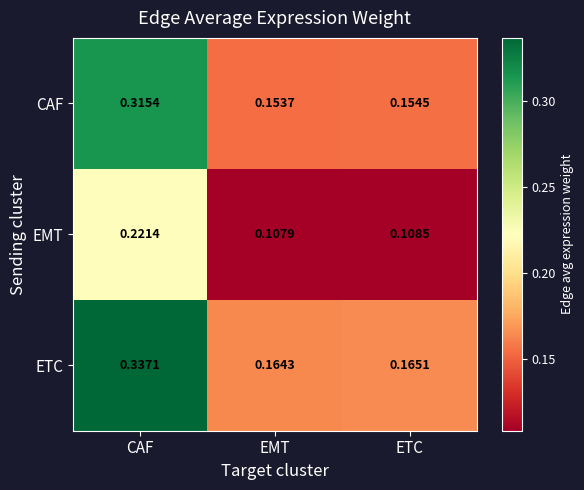

At how many categories does at least one series exceed 0?

3